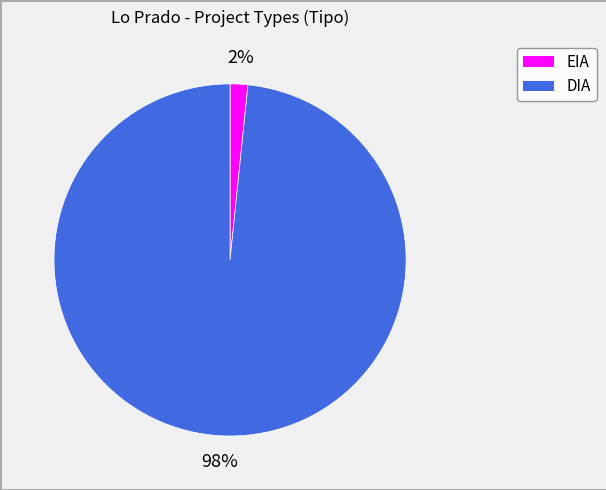

What is the smallest slice in the pie chart?

EIA